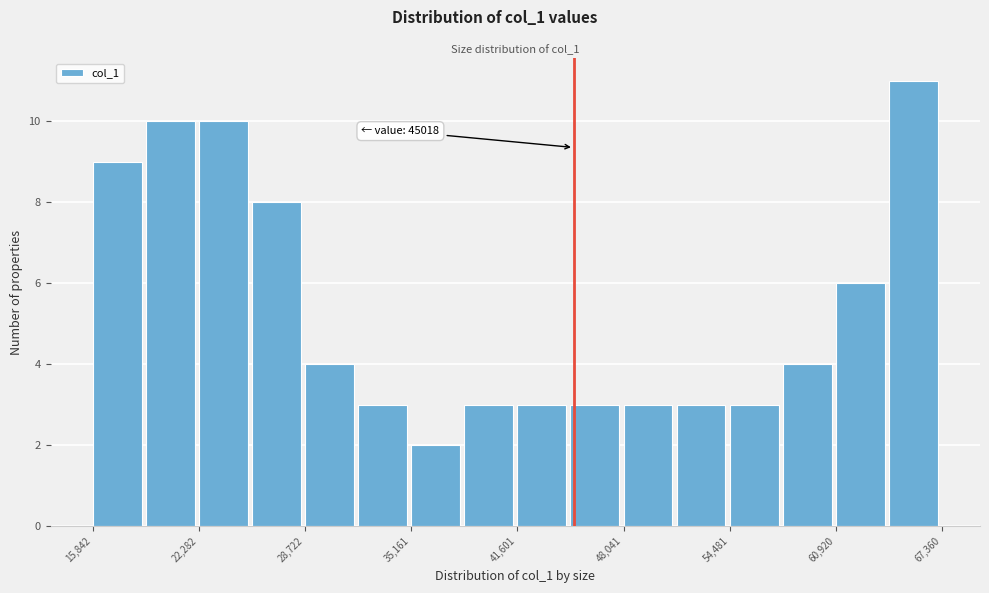

Read against the x-axis, roughly where is the centre of the tallest bar?

66000